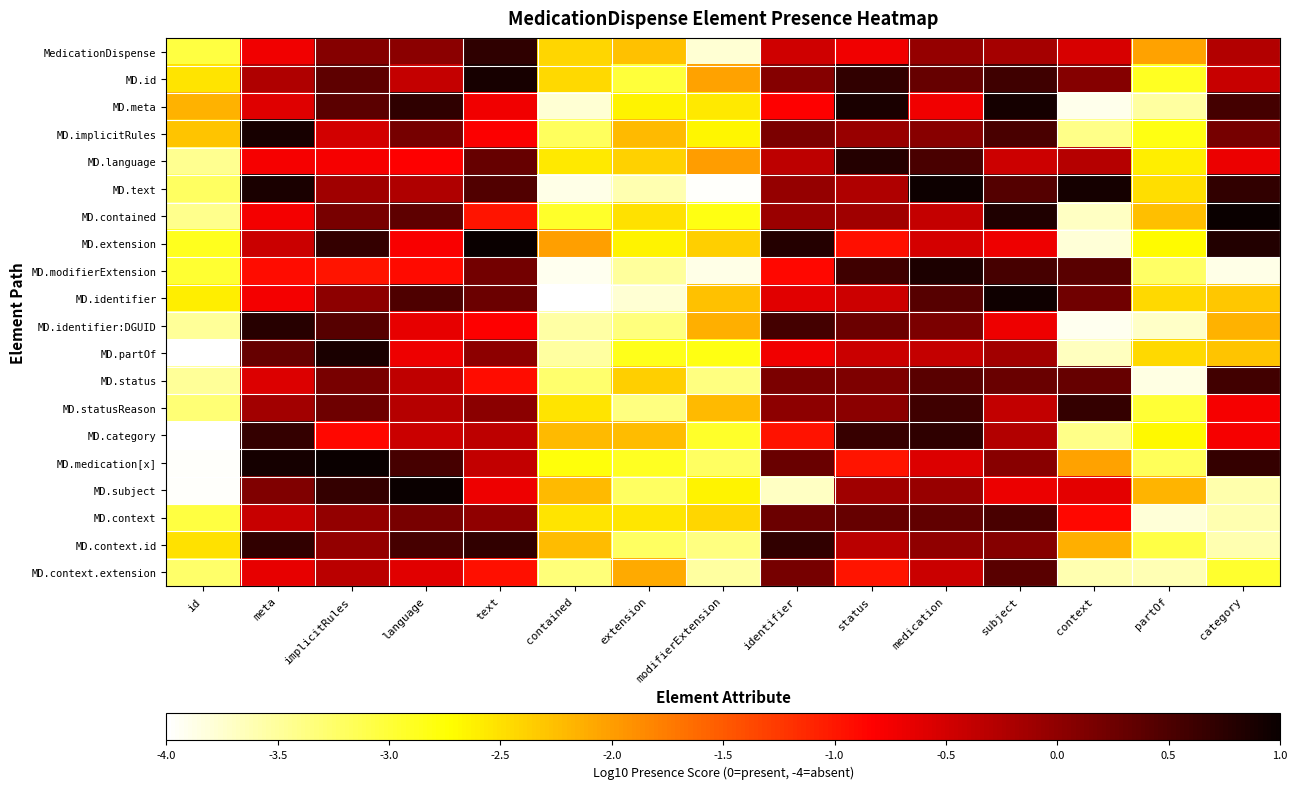

Reading left to right, extract all data points from this chart.

MedicationDispense: id=-3.0	meta=-0.7	implicitRules=0.1	language=0.0	text=0.7	contained=-2.4	extension=-2.3	modifierExtension=-3.8	identifier=-0.5	status=-0.7	medication=-0.0	subject=-0.2	context=-0.5	partOf=-2.0	category=-0.3
MD.id: id=-2.5	meta=-0.2	implicitRules=0.4	language=-0.4	text=0.9	contained=-2.4	extension=-3.0	modifierExtension=-2.0	identifier=0.1	status=0.7	medication=0.3	subject=0.6	context=0.1	partOf=-2.9	category=-0.4
MD.meta: id=-2.2	meta=-0.6	implicitRules=0.4	language=0.7	text=-0.7	contained=-3.8	extension=-2.6	modifierExtension=-2.6	identifier=-0.8	status=0.9	medication=-0.7	subject=0.9	context=-3.9	partOf=-3.5	category=0.6
MD.implicitRules: id=-2.3	meta=0.9	implicitRules=-0.5	language=0.2	text=-0.8	contained=-3.2	extension=-2.2	modifierExtension=-2.7	identifier=0.1	status=-0.1	medication=0.0	subject=0.5	context=-3.4	partOf=-2.8	category=0.2
MD.language: id=-3.5	meta=-0.8	implicitRules=-0.8	language=-0.8	text=0.3	contained=-2.6	extension=-2.4	modifierExtension=-2.0	identifier=-0.3	status=0.8	medication=0.5	subject=-0.5	context=-0.3	partOf=-2.6	category=-0.7
MD.text: id=-3.2	meta=0.9	implicitRules=-0.1	language=-0.2	text=0.5	contained=-3.9	extension=-3.6	modifierExtension=-4.0	identifier=-0.0	status=-0.2	medication=1.0	subject=0.4	context=0.9	partOf=-2.5	category=0.7
MD.contained: id=-3.4	meta=-0.8	implicitRules=0.2	language=0.4	text=-1.0	contained=-2.9	extension=-2.5	modifierExtension=-2.8	identifier=-0.1	status=-0.1	medication=-0.4	subject=0.8	context=-3.7	partOf=-2.3	category=1.0
MD.extension: id=-2.9	meta=-0.4	implicitRules=0.7	language=-0.8	text=1.0	contained=-2.0	extension=-2.7	modifierExtension=-2.4	identifier=0.8	status=-0.9	medication=-0.5	subject=-0.7	context=-3.8	partOf=-2.7	category=0.8
MD.modifierExtension: id=-3.0	meta=-0.9	implicitRules=-1.0	language=-0.9	text=0.2	contained=-3.9	extension=-3.5	modifierExtension=-3.9	identifier=-0.9	status=0.6	medication=0.9	subject=0.5	context=0.4	partOf=-3.2	category=-3.9
MD.identifier: id=-2.6	meta=-0.8	implicitRules=0.0	language=0.5	text=0.3	contained=-4.0	extension=-3.8	modifierExtension=-2.3	identifier=-0.6	status=-0.5	medication=0.4	subject=1.0	context=0.2	partOf=-2.4	category=-2.3
MD.identifier:DGUID: id=-3.5	meta=0.8	implicitRules=0.4	language=-0.7	text=-0.8	contained=-3.5	extension=-3.3	modifierExtension=-2.1	identifier=0.6	status=0.3	medication=0.1	subject=-0.7	context=-3.9	partOf=-3.7	category=-2.2
MD.partOf: id=-4.0	meta=0.3	implicitRules=0.9	language=-0.7	text=0.0	contained=-3.5	extension=-2.9	modifierExtension=-2.8	identifier=-0.7	status=-0.4	medication=-0.4	subject=-0.1	context=-3.7	partOf=-2.5	category=-2.3
MD.status: id=-3.5	meta=-0.6	implicitRules=0.2	language=-0.4	text=-0.9	contained=-3.3	extension=-2.4	modifierExtension=-3.4	identifier=0.1	status=0.1	medication=0.4	subject=0.3	context=0.3	partOf=-3.8	category=0.6
MD.statusReason: id=-3.3	meta=-0.1	implicitRules=0.3	language=-0.3	text=0.0	contained=-2.5	extension=-3.4	modifierExtension=-2.2	identifier=0.0	status=0.0	medication=0.6	subject=-0.4	context=0.7	partOf=-3.0	category=-0.8
MD.category: id=-4.0	meta=0.7	implicitRules=-0.9	language=-0.4	text=-0.3	contained=-2.2	extension=-2.2	modifierExtension=-2.9	identifier=-1.0	status=0.7	medication=0.7	subject=-0.3	context=-3.4	partOf=-2.7	category=-0.8
MD.medication[x]: id=-4.0	meta=0.9	implicitRules=1.0	language=0.5	text=-0.4	contained=-2.8	extension=-2.9	modifierExtension=-3.2	identifier=0.3	status=-1.0	medication=-0.6	subject=0.1	context=-2.0	partOf=-3.2	category=0.7
MD.subject: id=-4.0	meta=0.1	implicitRules=0.7	language=1.0	text=-0.7	contained=-2.2	extension=-3.2	modifierExtension=-2.6	identifier=-3.7	status=-0.1	medication=-0.1	subject=-0.7	context=-0.6	partOf=-2.2	category=-3.6
MD.context: id=-3.1	meta=-0.4	implicitRules=-0.0	language=0.2	text=-0.0	contained=-2.5	extension=-2.5	modifierExtension=-2.4	identifier=0.3	status=0.3	medication=0.3	subject=0.5	context=-0.9	partOf=-3.8	category=-3.6
MD.context.id: id=-2.5	meta=0.7	implicitRules=-0.0	language=0.5	text=0.7	contained=-2.2	extension=-3.2	modifierExtension=-3.4	identifier=0.7	status=-0.3	medication=-0.0	subject=0.1	context=-2.1	partOf=-3.1	category=-3.6
MD.context.extension: id=-3.2	meta=-0.6	implicitRules=-0.3	language=-0.6	text=-1.0	contained=-3.3	extension=-2.1	modifierExtension=-3.5	identifier=0.2	status=-1.0	medication=-0.4	subject=0.4	context=-3.6	partOf=-3.6	category=-3.0